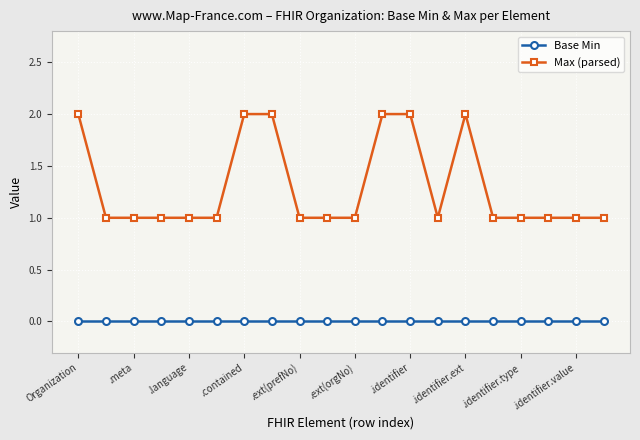

True or false: Base Min and Max (parsed) intersect in this chart.

False